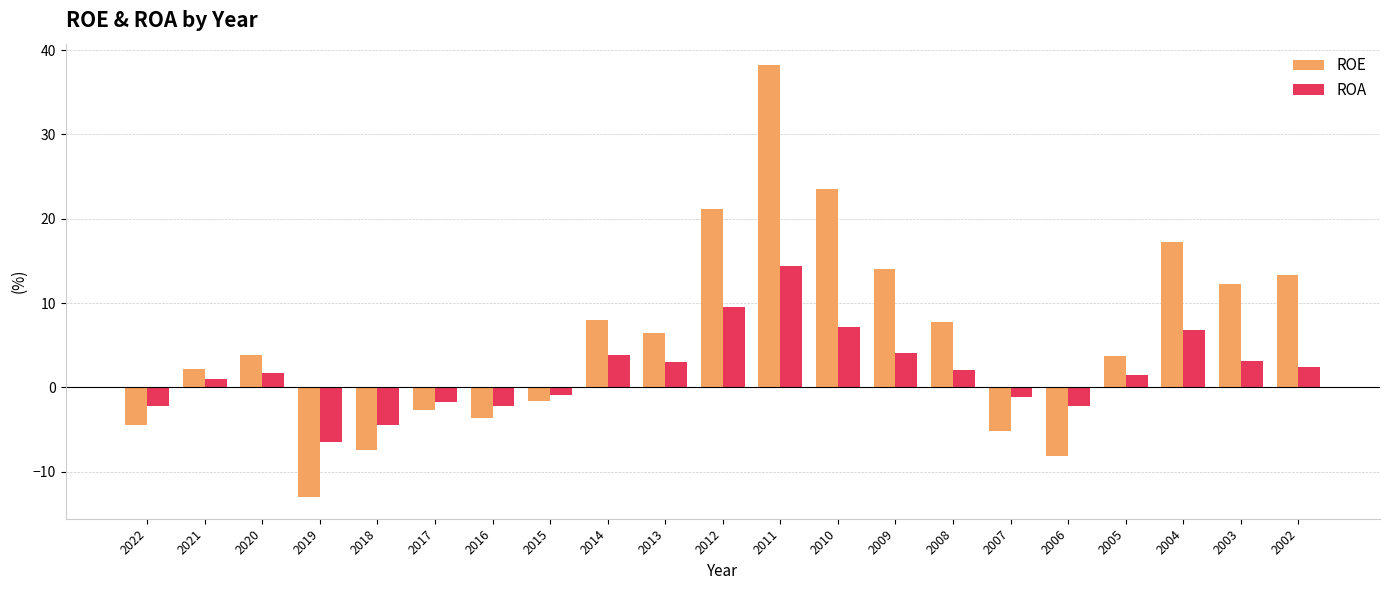

Between 2013 and 2005, which series saw the biggest shift?

ROE